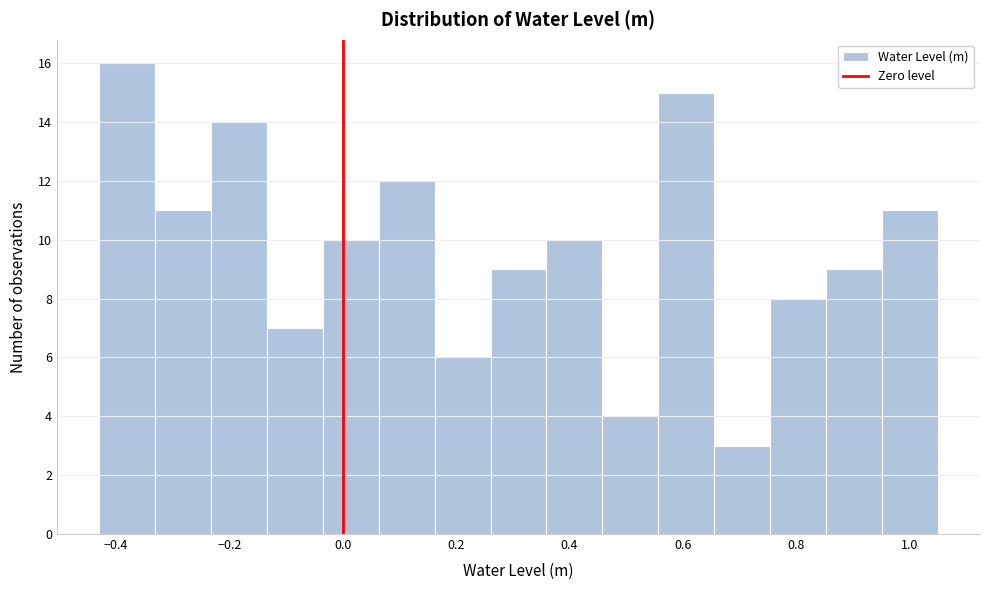

Reading left to right, list every bar in this chart as the range it spans on the x-axis followed by its height. Neither the bar edges nor the heights are printed on the chart, so give them approximately, as read against the axes.

-0.42 to -0.34: 16
-0.34 to -0.24: 11
-0.24 to -0.14: 14
-0.14 to -0.04: 7
-0.04 to 0.06: 10
0.06 to 0.16: 12
0.16 to 0.26: 6
0.26 to 0.36: 9
0.36 to 0.46: 10
0.46 to 0.56: 4
0.56 to 0.66: 15
0.66 to 0.76: 3
0.76 to 0.86: 8
0.86 to 0.96: 9
0.96 to 1.06: 11